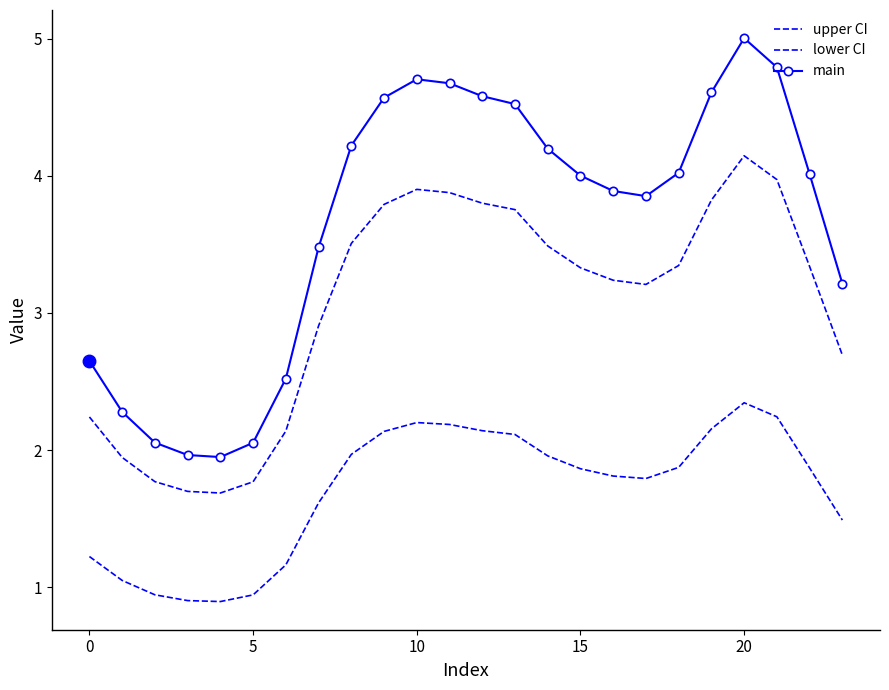

At how many categories does at least one series exceed 2?

22